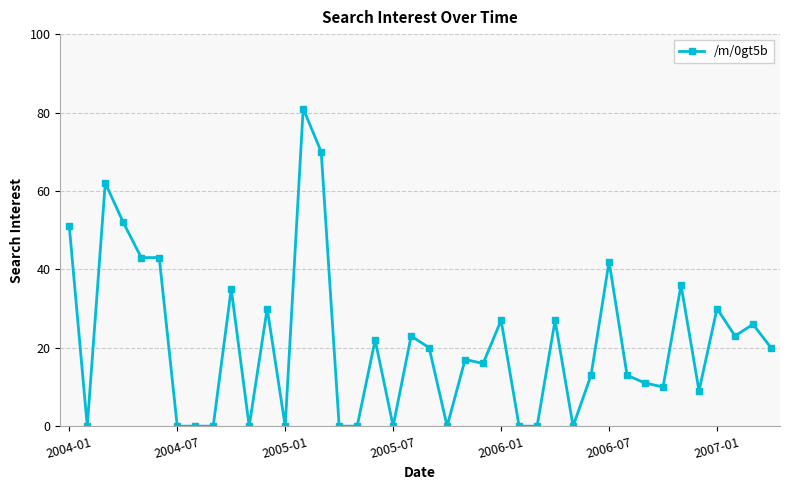

True or false: there are more than 2 points higher than both neighbors.

True